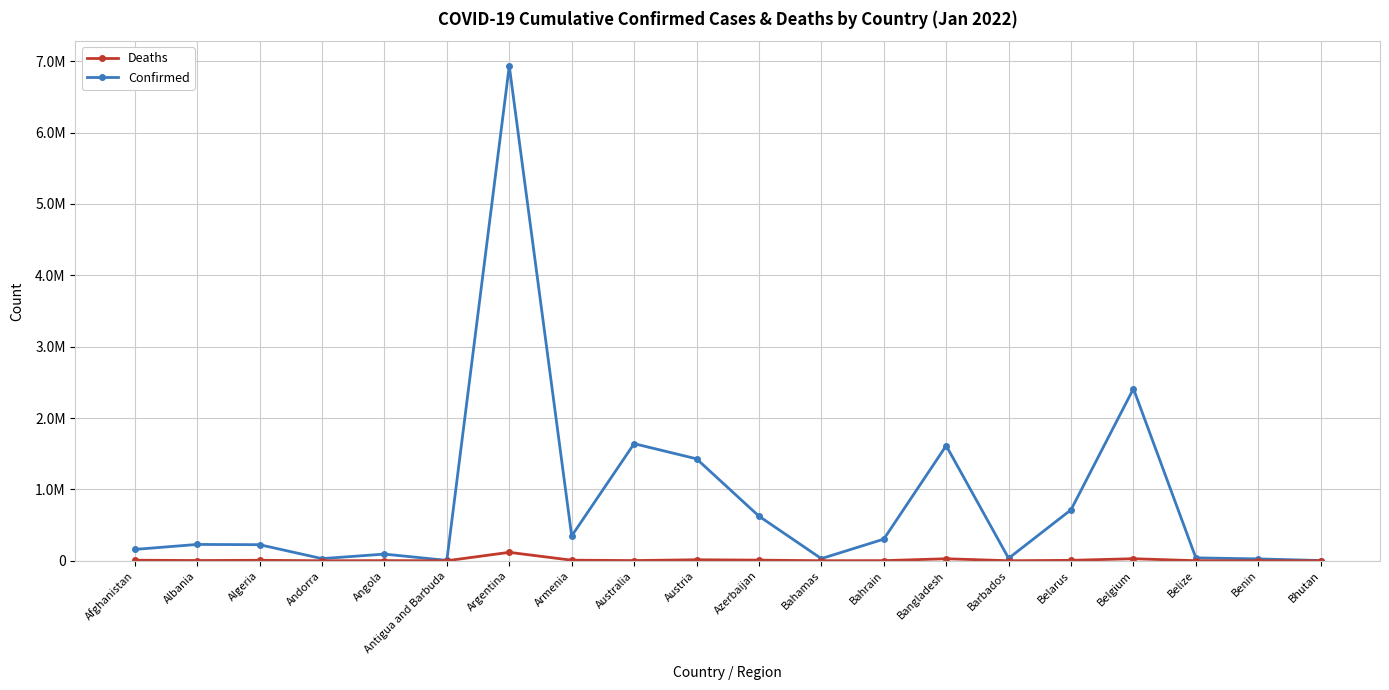

What is the minimum value for Confirmed?

2904